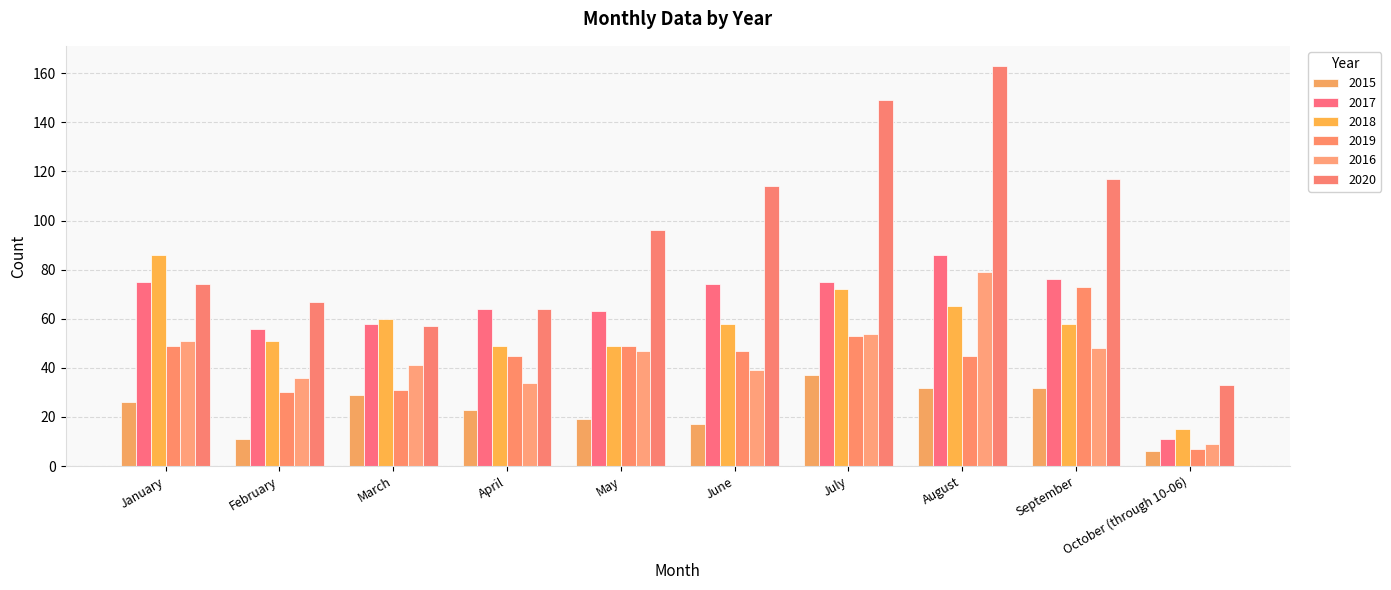

How many values in the 2016 series are below 47?

5